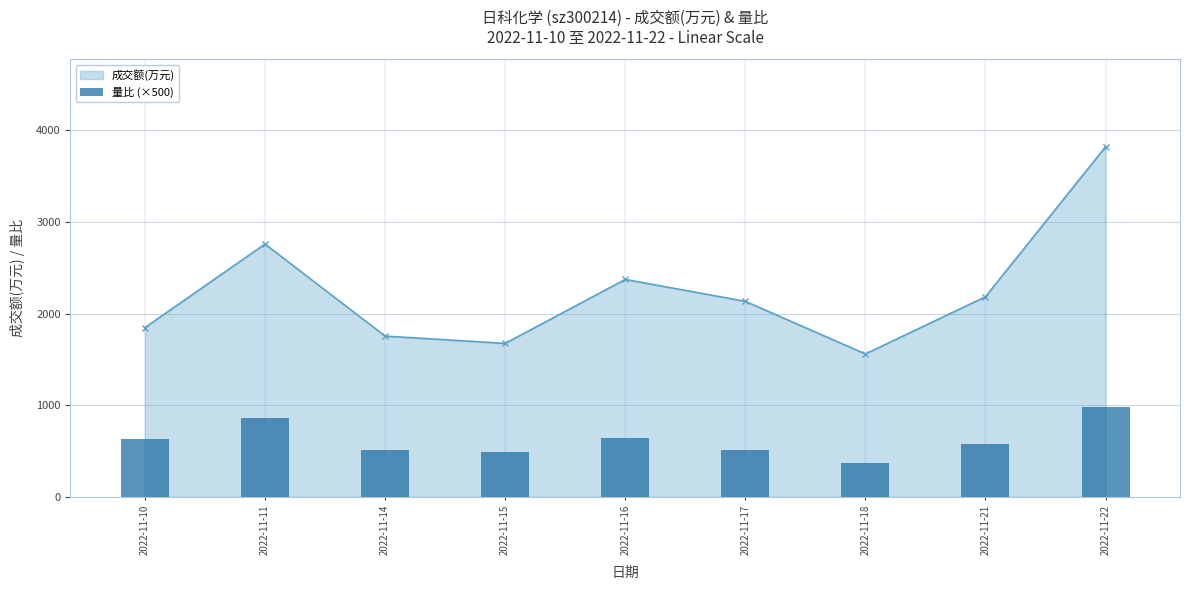

How many data points are above 580?

4